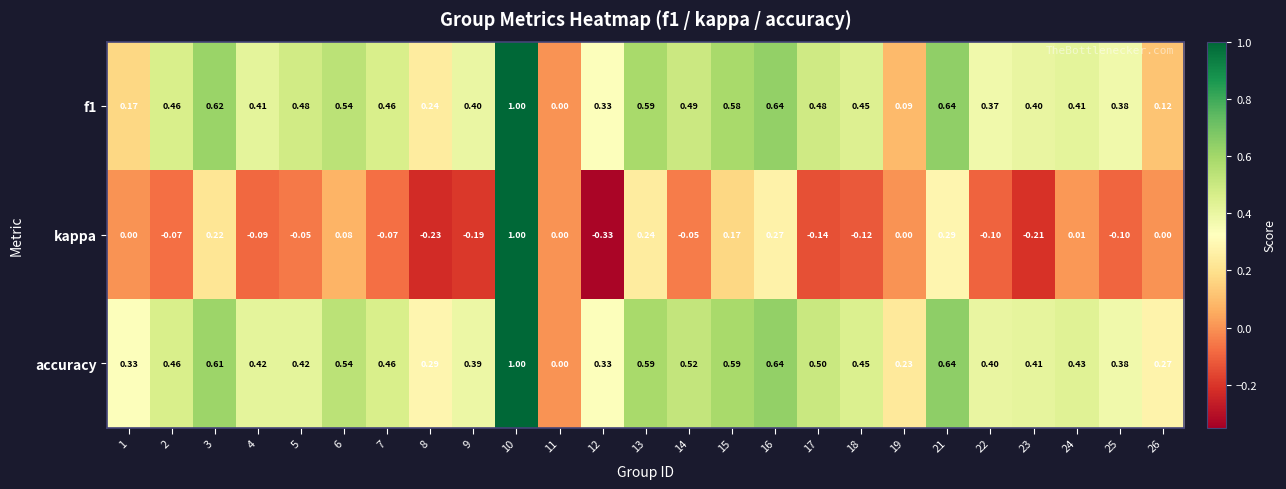

Is the value of accuracy at 3 greater than the value of kappa at 23?

Yes